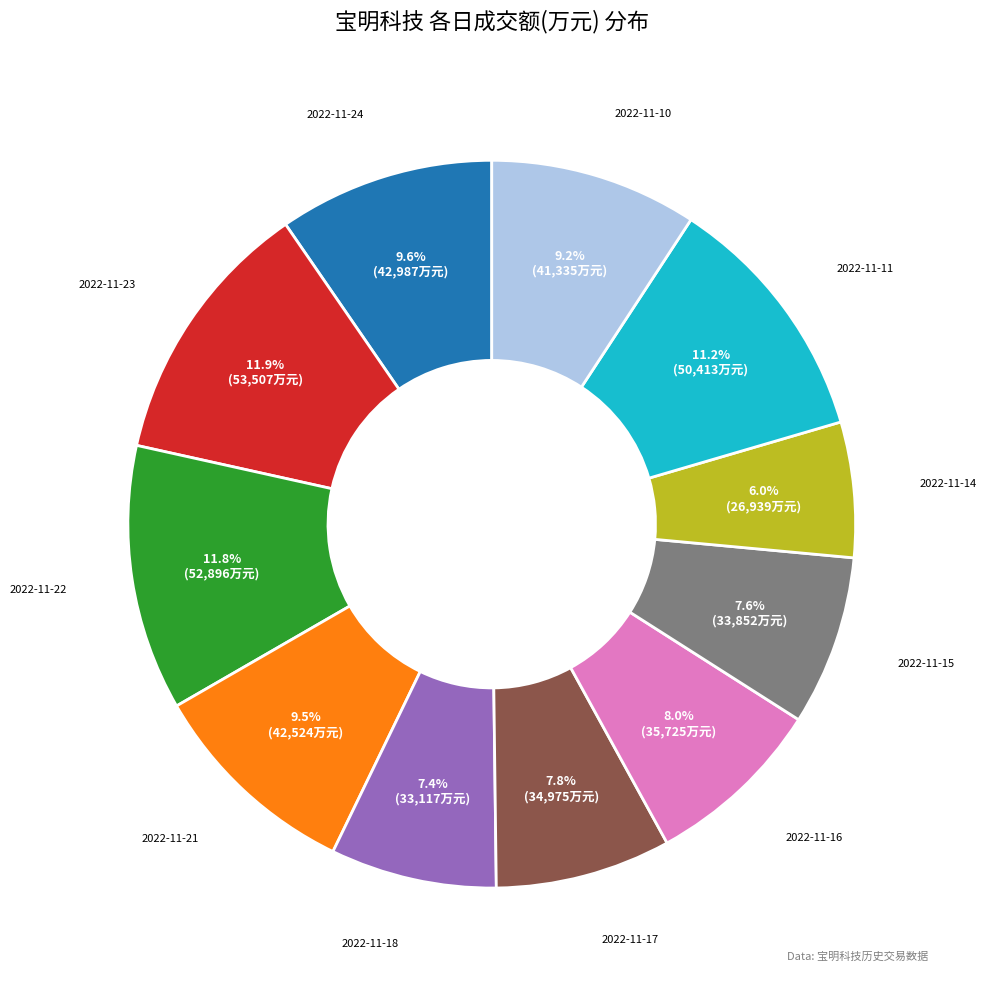

Is it true that 2022-11-17 is 22% of the pie?

False